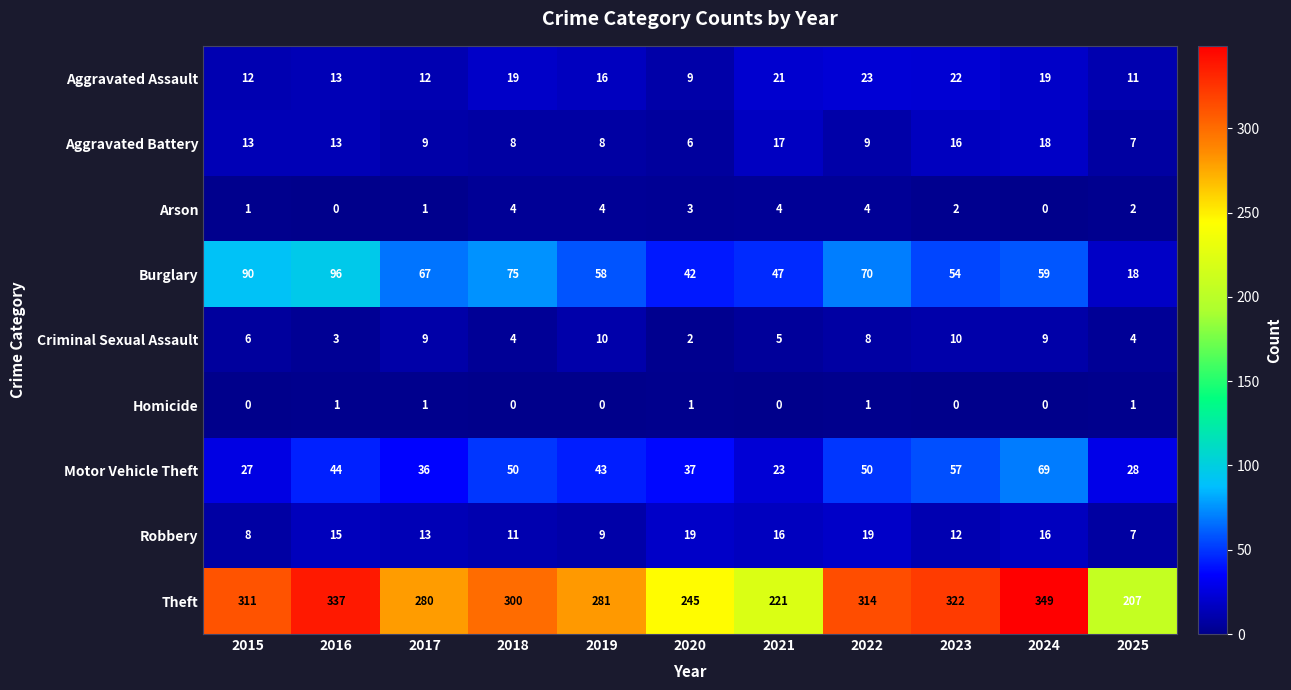

Between 2018 and 2024, which series saw the biggest shift?

Theft